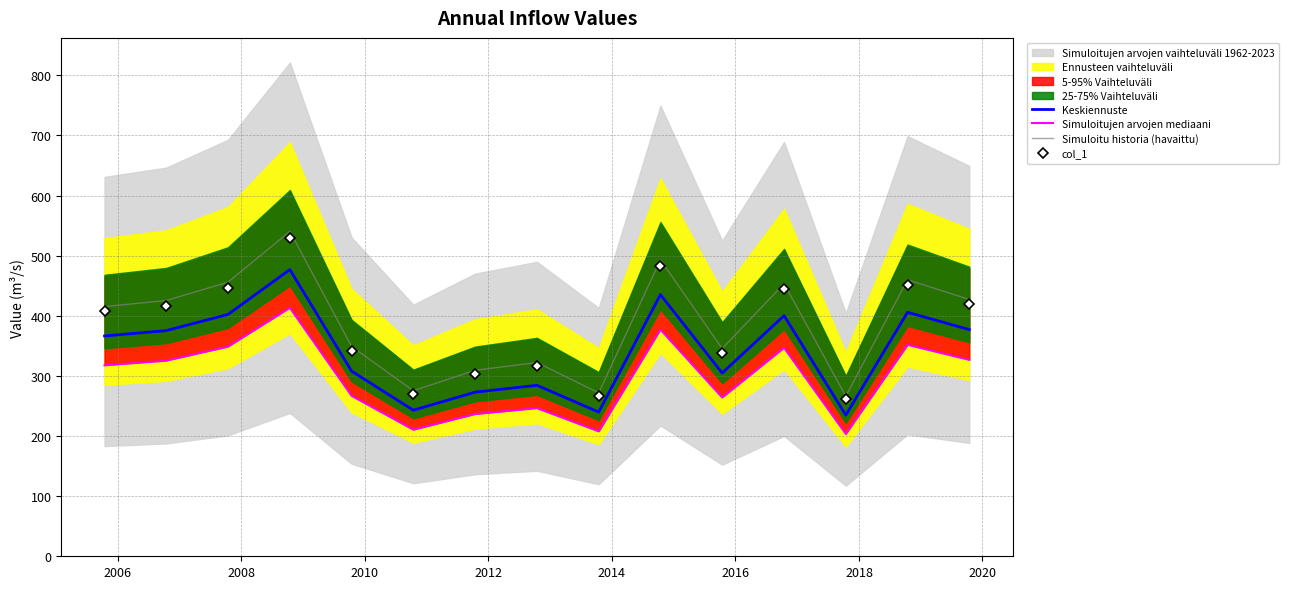

How many interior local valleys does the Keskiennuste series have?

4